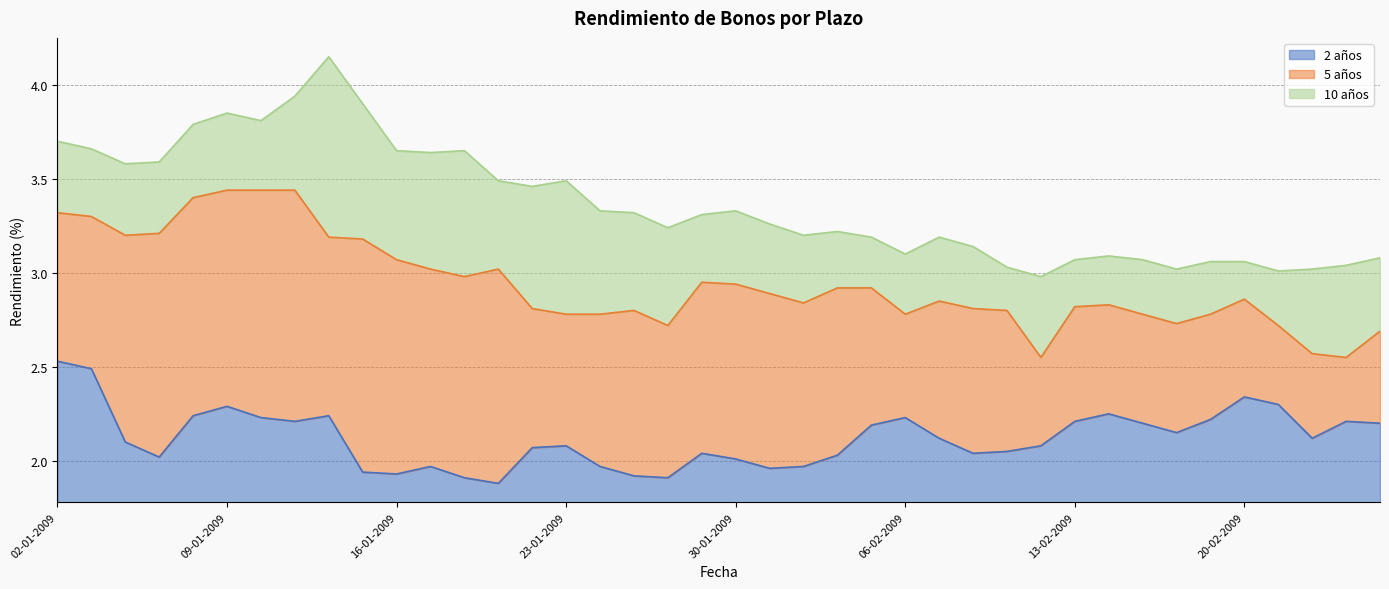

Which category has the lowest value in the 10 años series?

12-02-2009